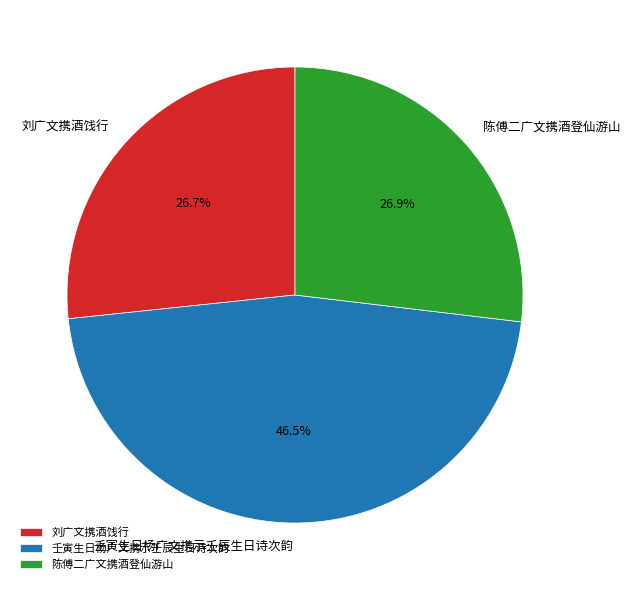

Is there any slice that represents more than half of the pie?

No